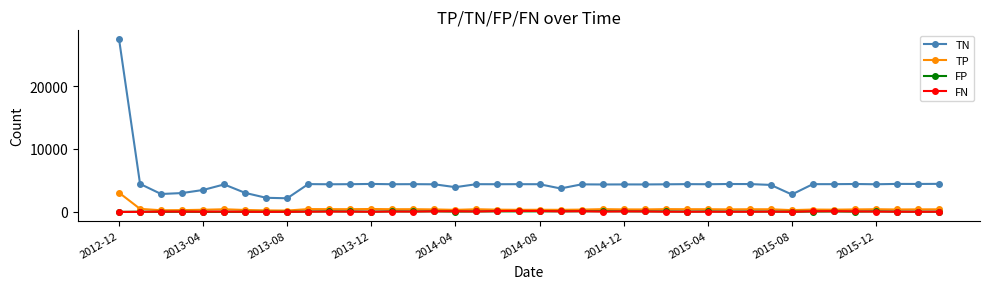

True or false: TN has more than 0 points higher than both neighbors.

True